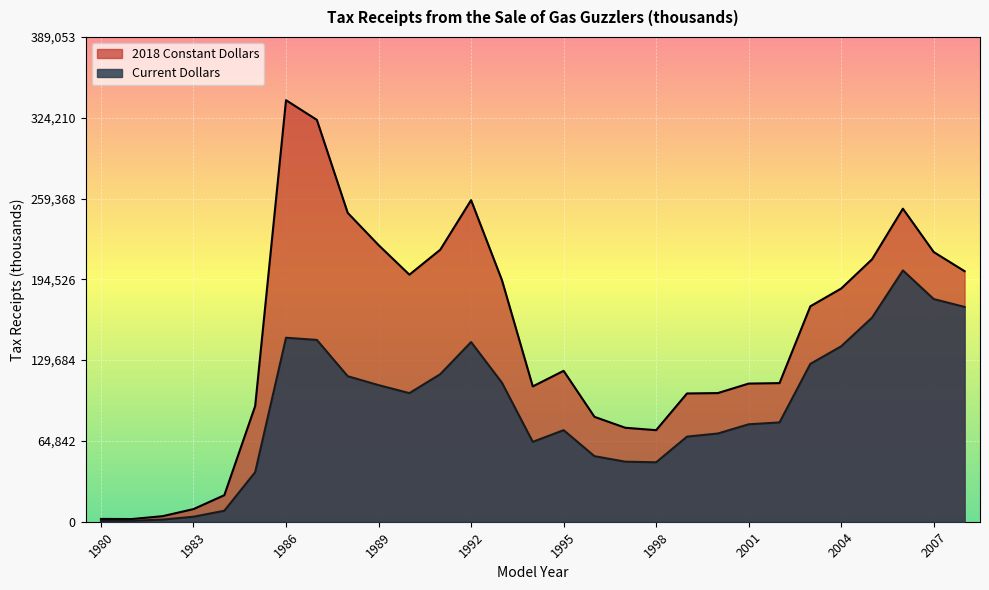

Read the 2018 Constant Dollars value at 2007.

216419.4